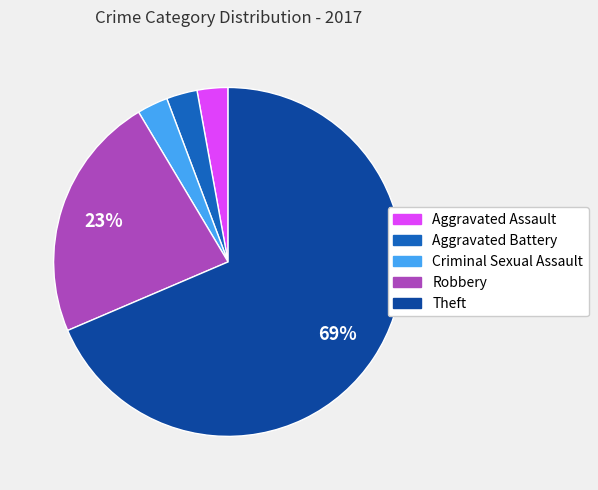

To the nearest percent, what is the average slice percentage?

20%